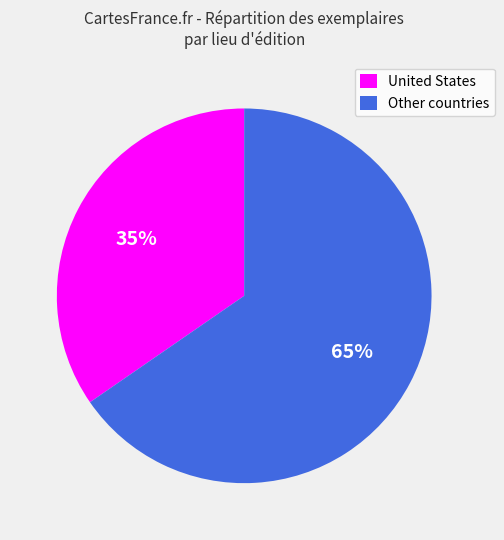

Between United States and Other countries, which is larger?

Other countries